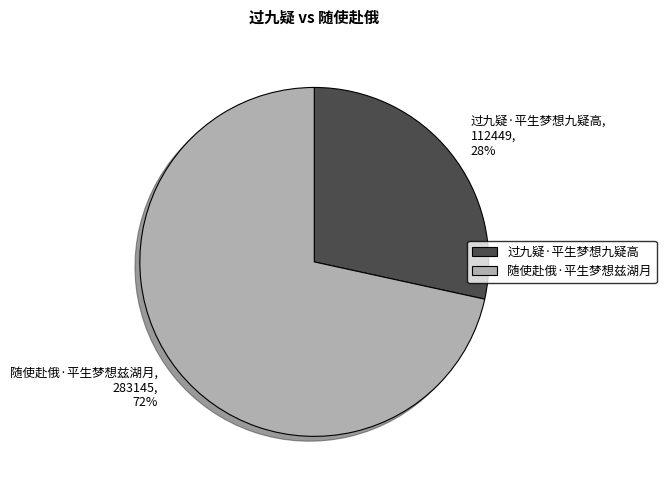

Count the number of slices in the pie.

2